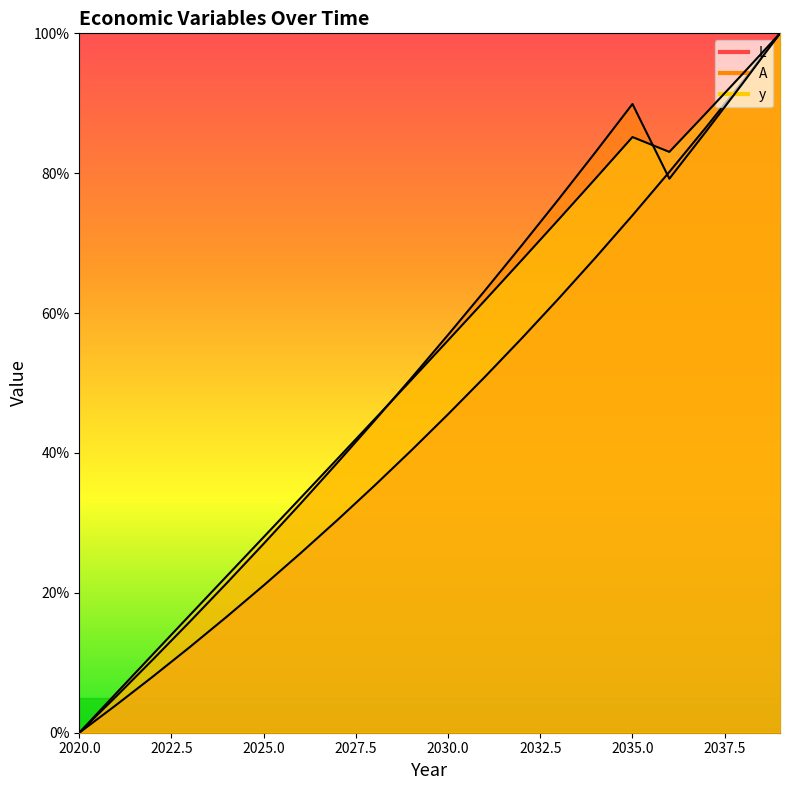

Which has a higher value, 2035 or 2022?

2035